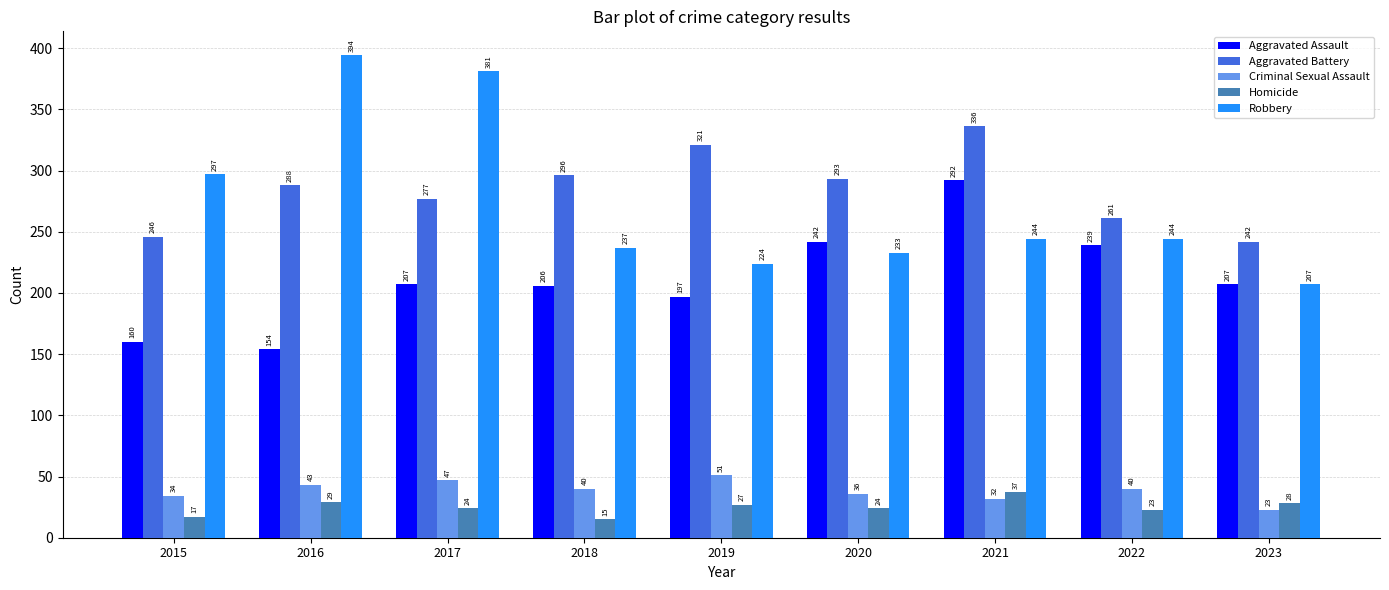

Read the Robbery value at 2019, to the nearest 50.

200